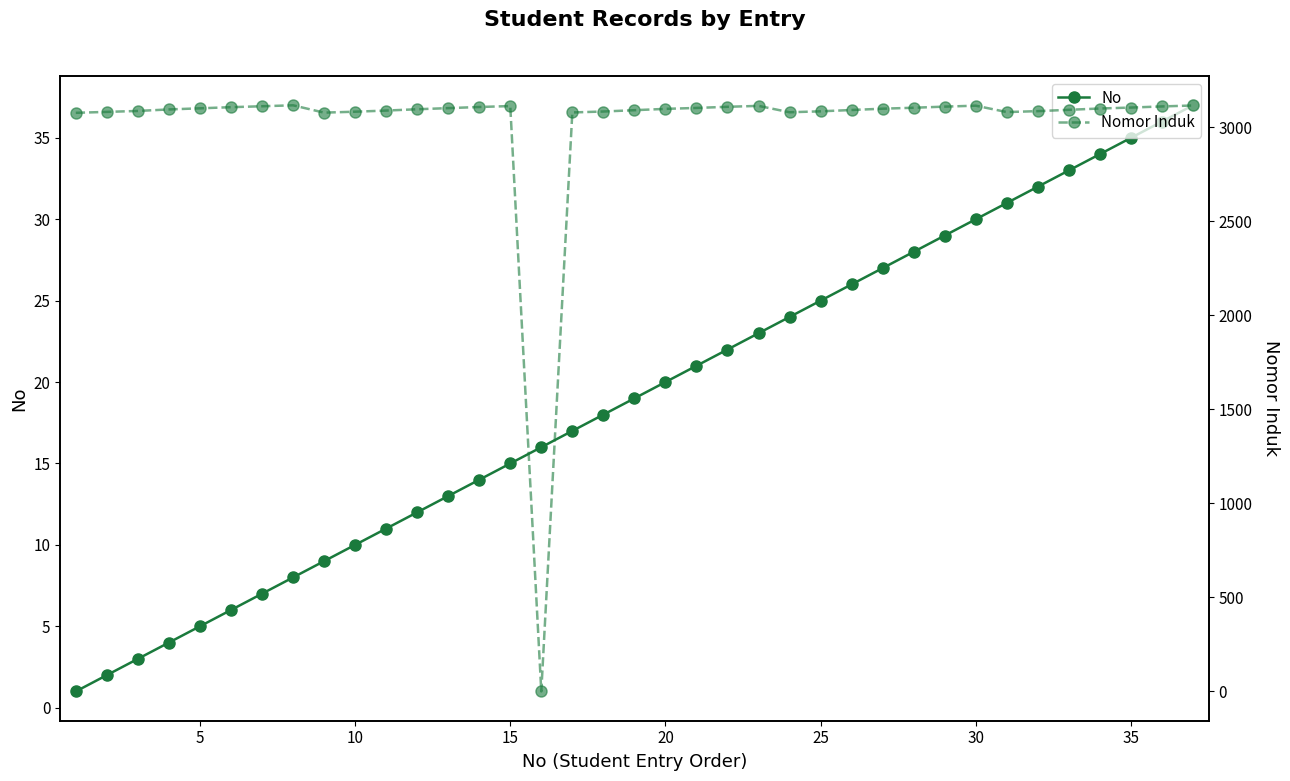

What are all the series names shown in the legend?

No, Nomor Induk